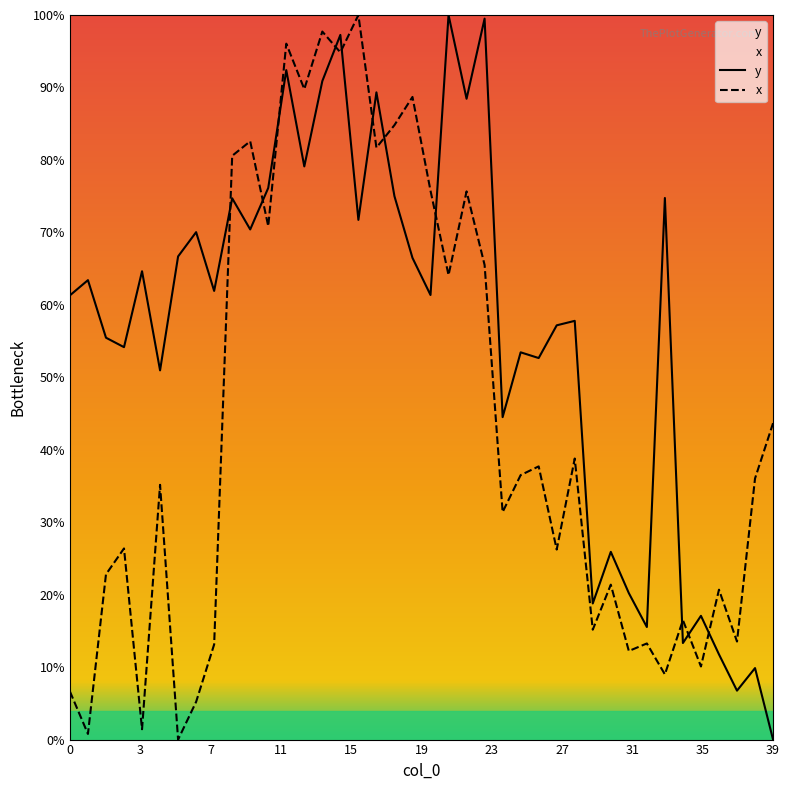

What is the maximum value for x?

100.0